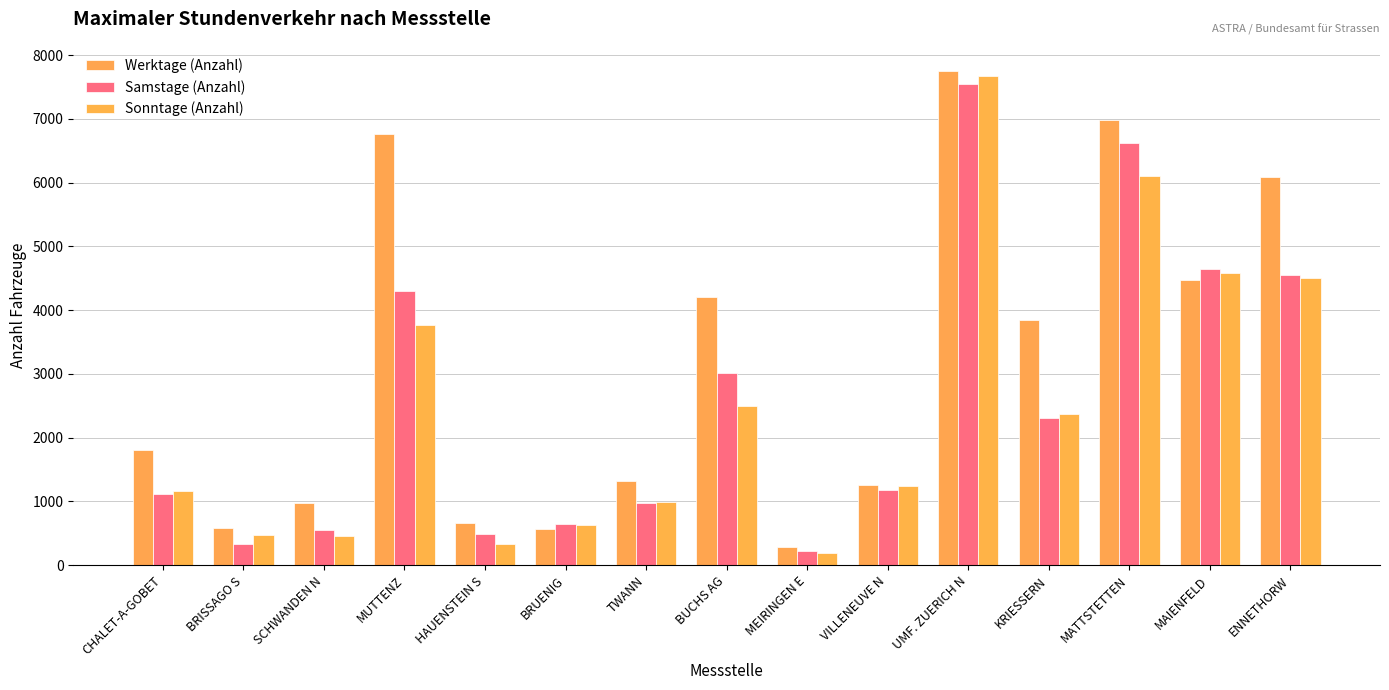

True or false: Samstage (Anzahl) has a value of 548 at SCHWANDEN N.

True